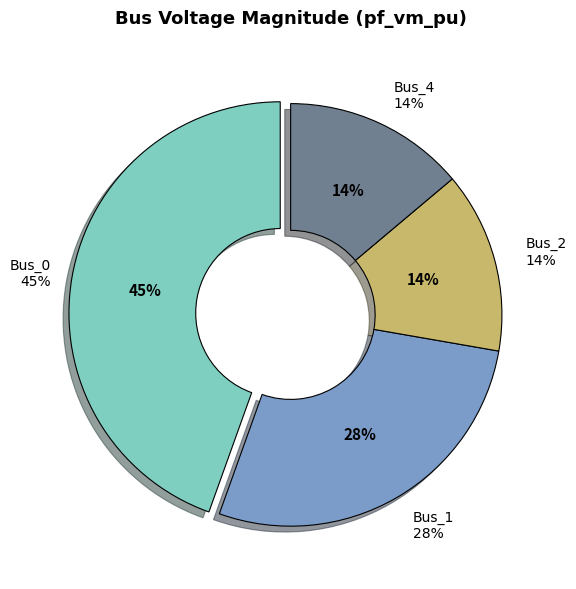

Is it true that Bus_3 is 1% of the pie?

False